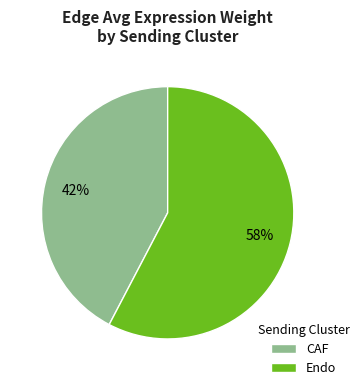

Does any single category account for the majority?

Yes